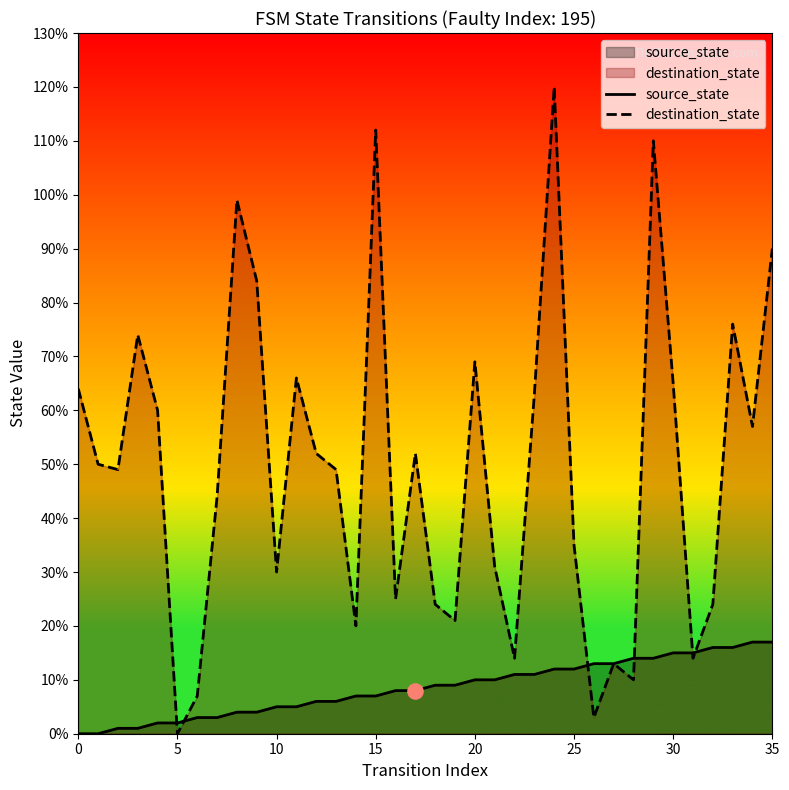

Which series has the largest total across all categories?

destination_state